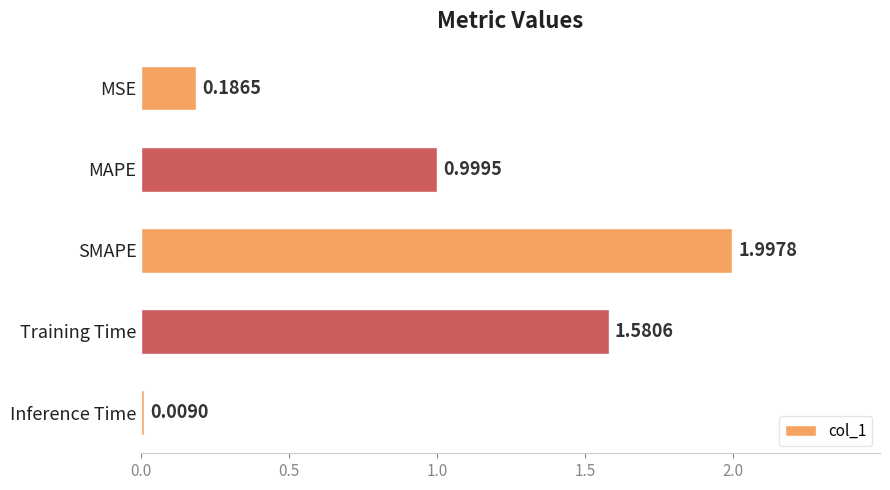

List the labels in order of value, largest first.

SMAPE, Training Time, MAPE, MSE, Inference Time